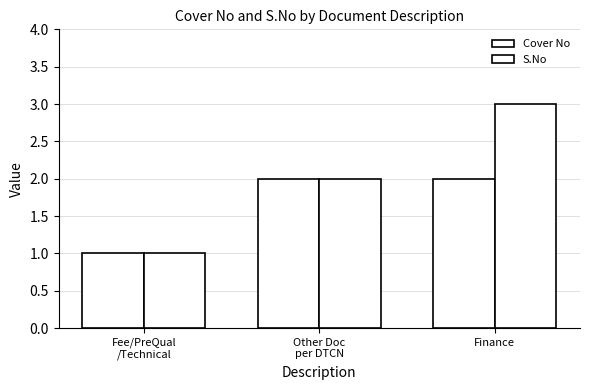

How many series are shown in this chart?

2